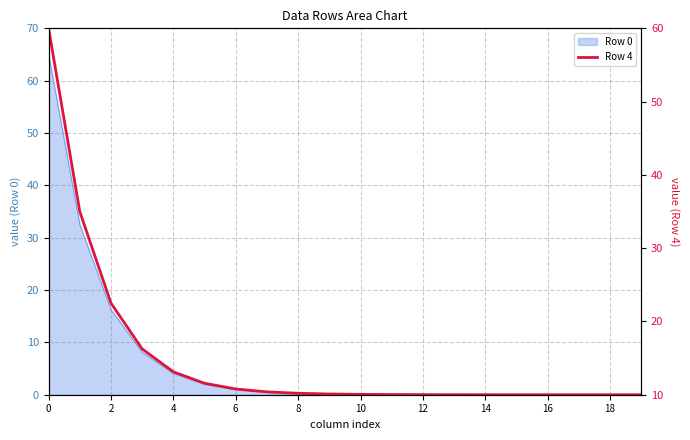

Does the chart display data point markers on the line(s)?

No